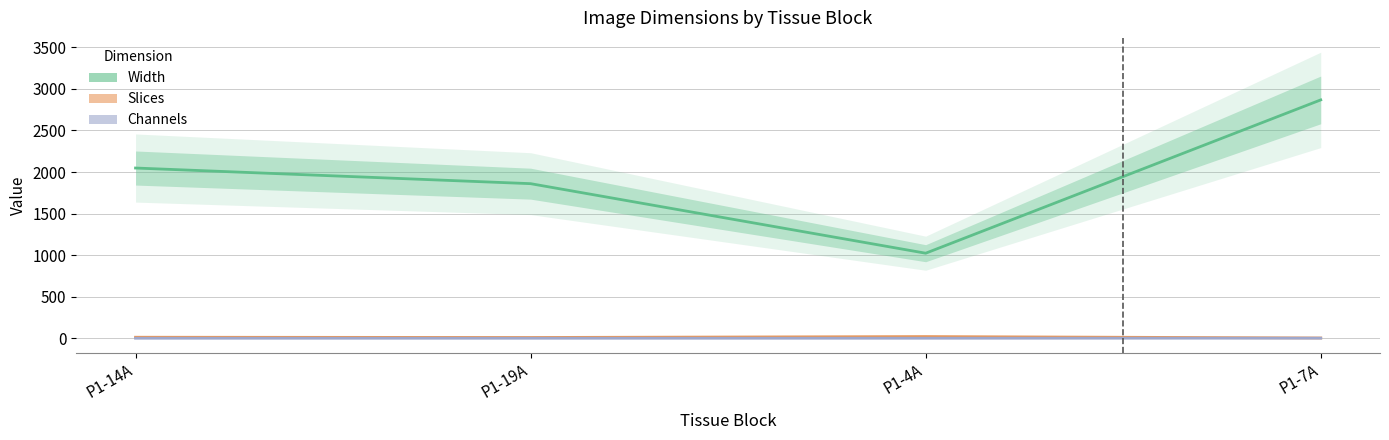

What position from the right is P1-7A?

1